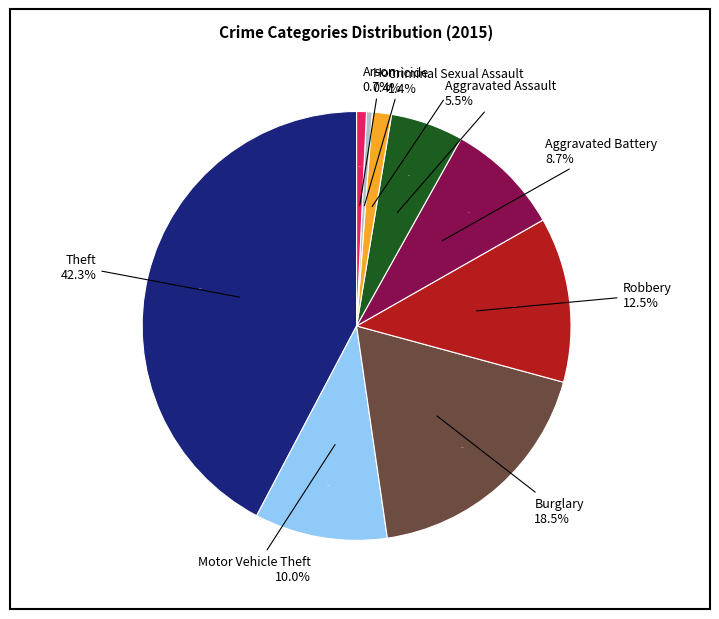

What is the total percentage of Robbery and Aggravated Assault?

17.9%